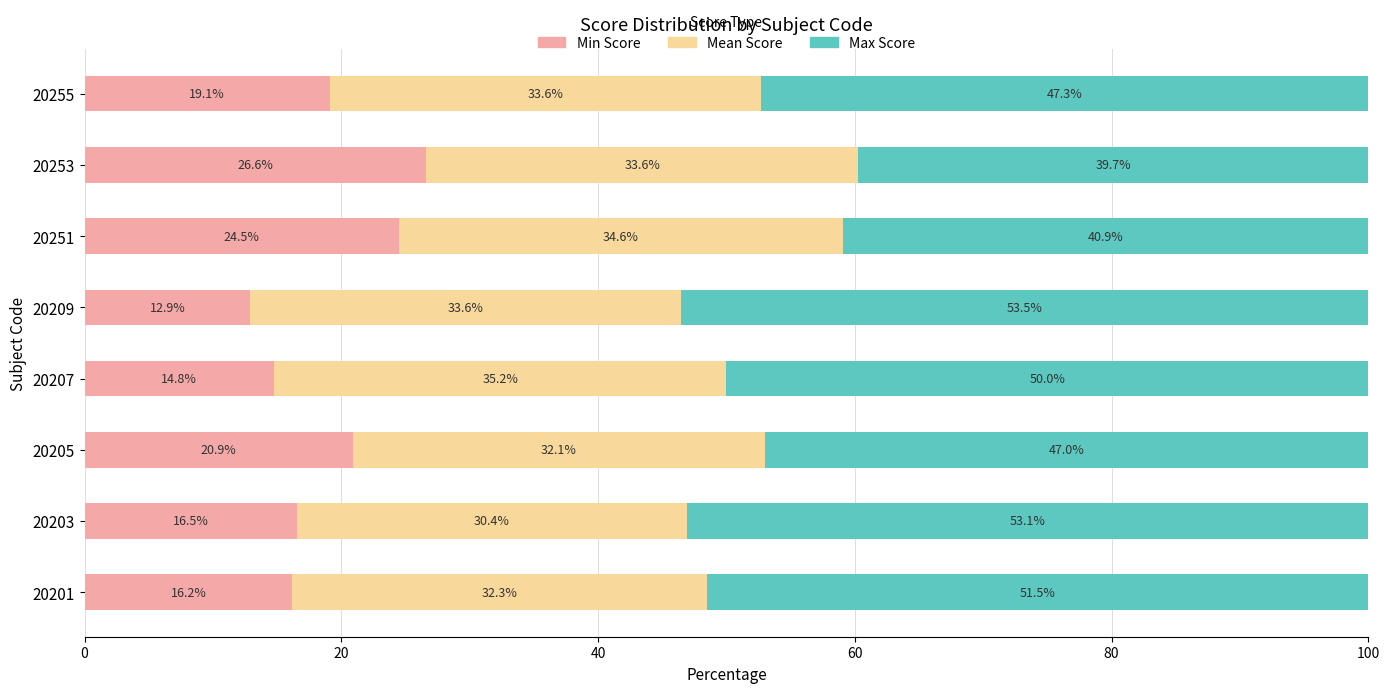

True or false: Min Score has a value of 20.9 at 20205.

True